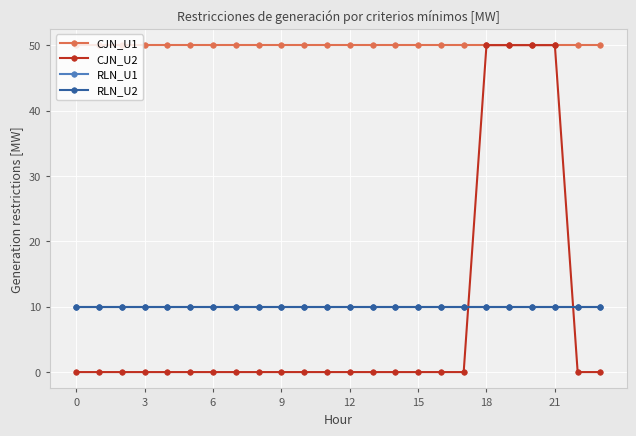

What is the sum of all RLN_U2 values?

240